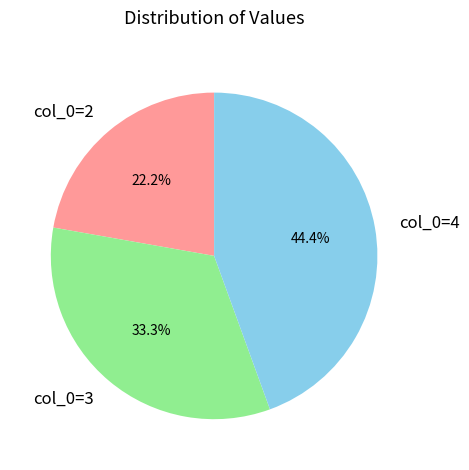

To the nearest percent, what is the difference between the largest and smallest slice percentages?

22%